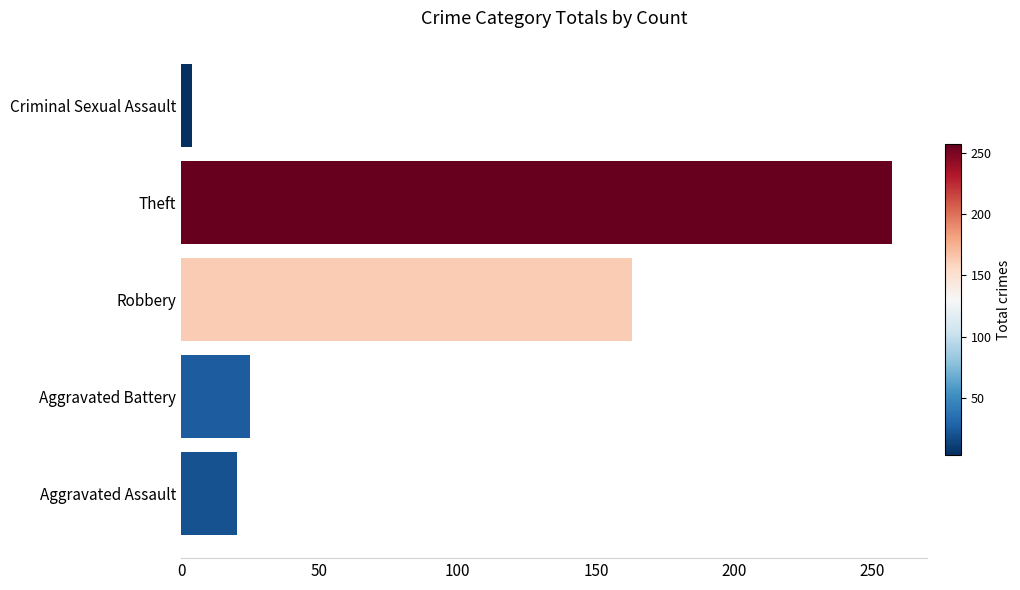

Between Criminal Sexual Assault and Robbery, which is larger?

Robbery